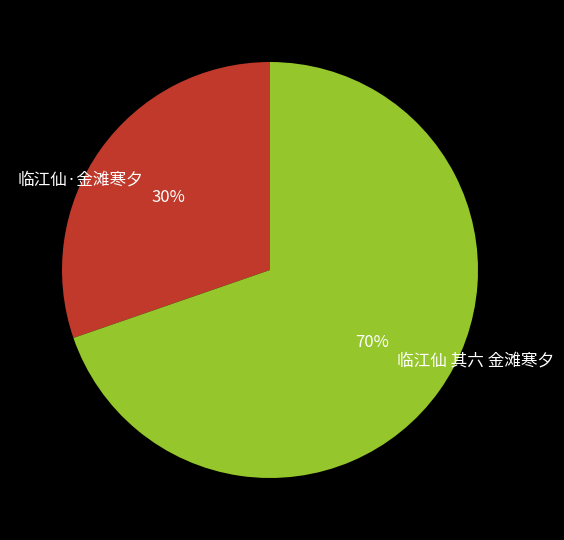

What is the ratio of the value at 临江仙·金滩寒夕 to the value at 临江仙 其六 金滩寒夕?

0.4